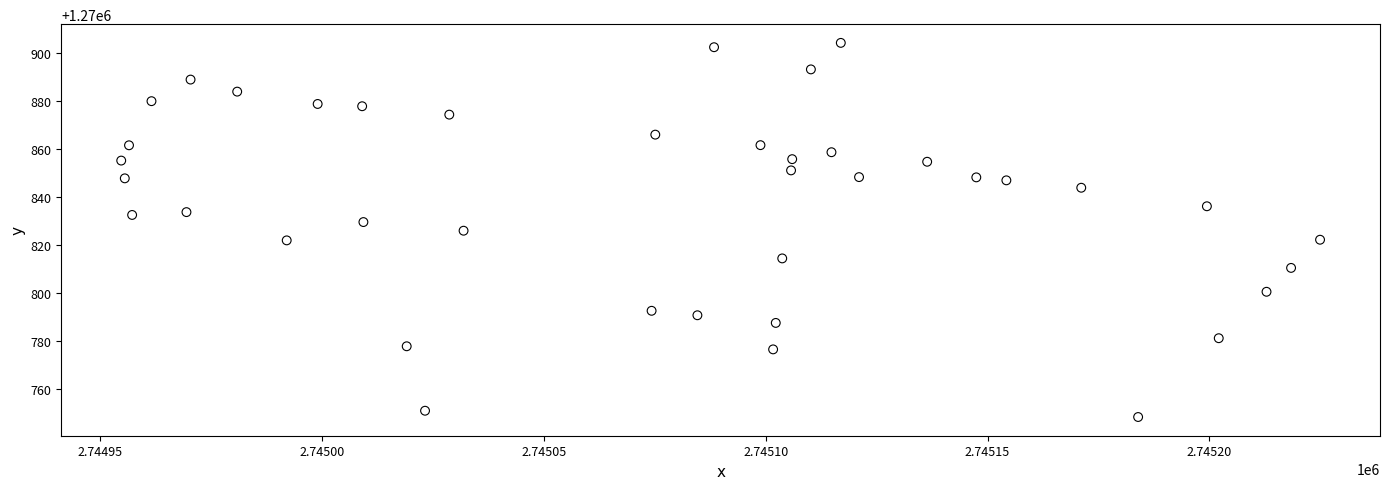

What is the range of X values (max minus min)?

270.2